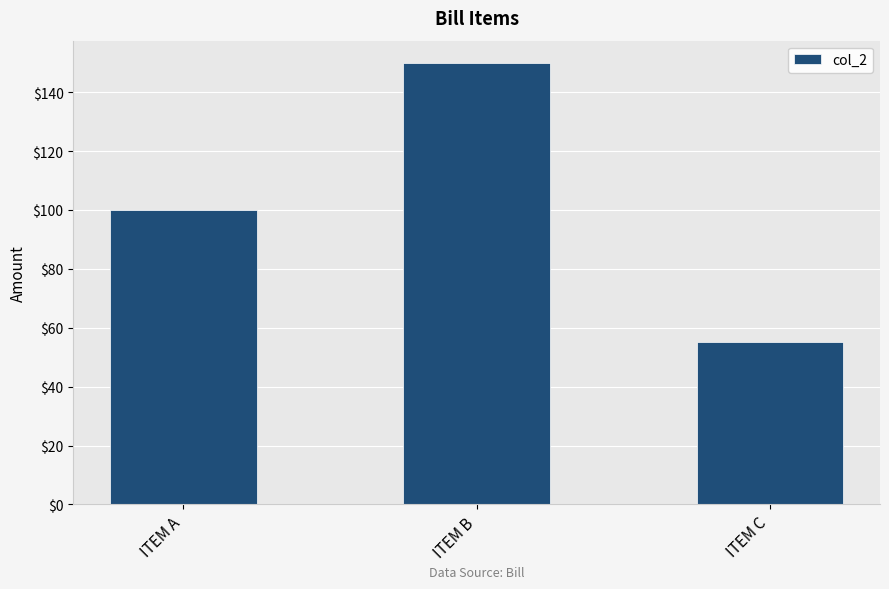

The chart shows a value of 100 at ITEM A. True or false?

True